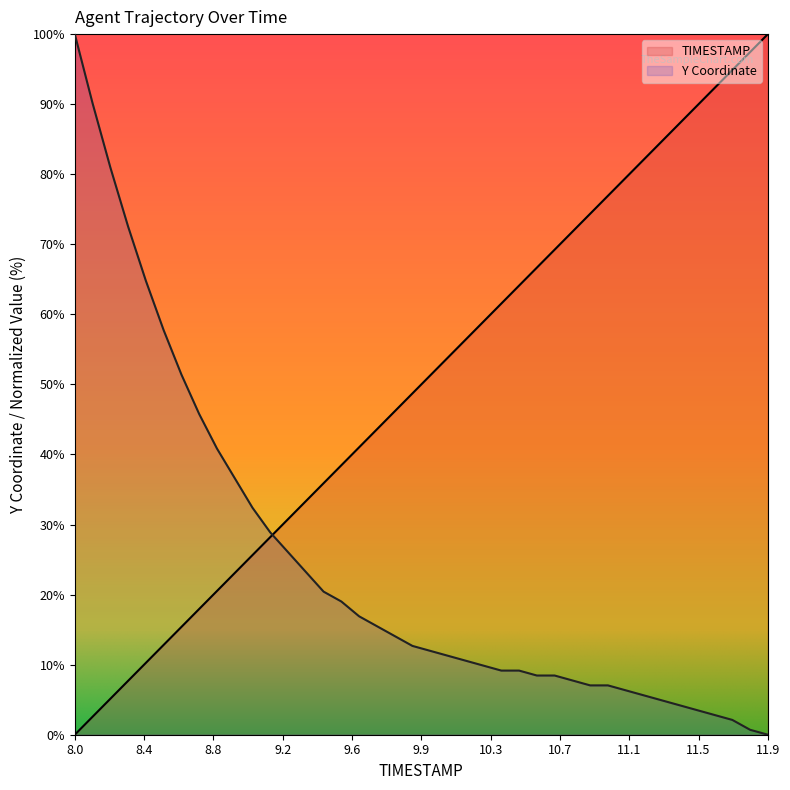

At which category is the sum across all series the highest?

8.0